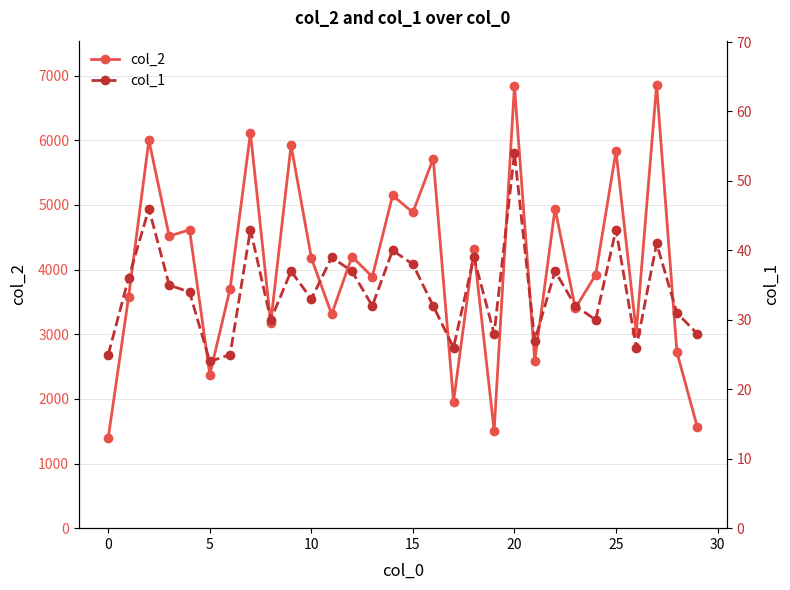

What is the difference between the col_2 values at 25 and 0?

4426